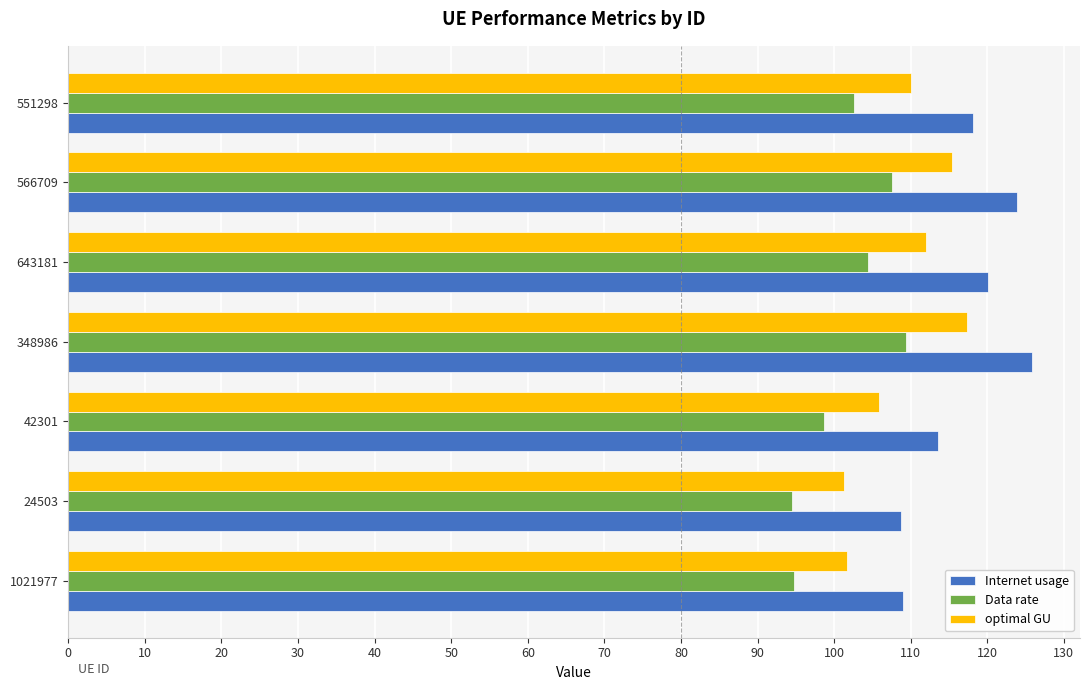

At 1021977, list the series in order from smallest to largest.

Data rate, optimal GU, Internet usage